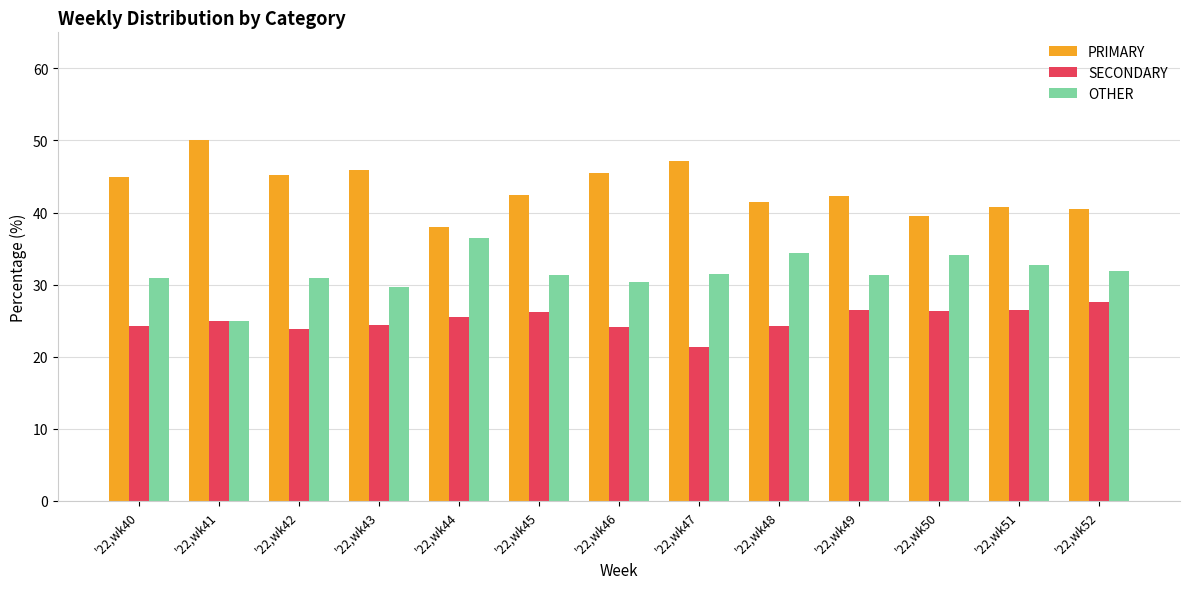

The value of OTHER at '22,wk49 is 31.3. True or false?

True